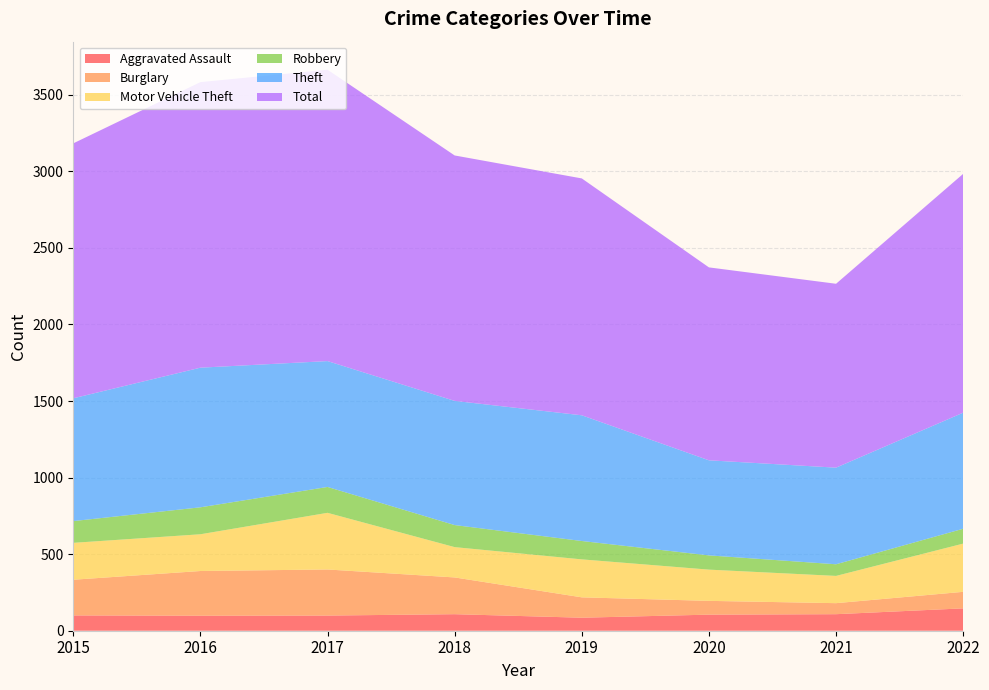

Reading right to left, extract all data points from this chart.

Aggravated Assault: 146	108	105	85	108	99	98	100
Burglary: 108	72	90	133	240	301	292	233
Motor Vehicle Theft: 315	178	204	248	198	370	240	241
Robbery: 97	76	93	120	144	169	176	142
Theft: 758	631	621	821	811	822	912	802
Total: 1560	1201	1260	1547	1603	1903	1865	1665